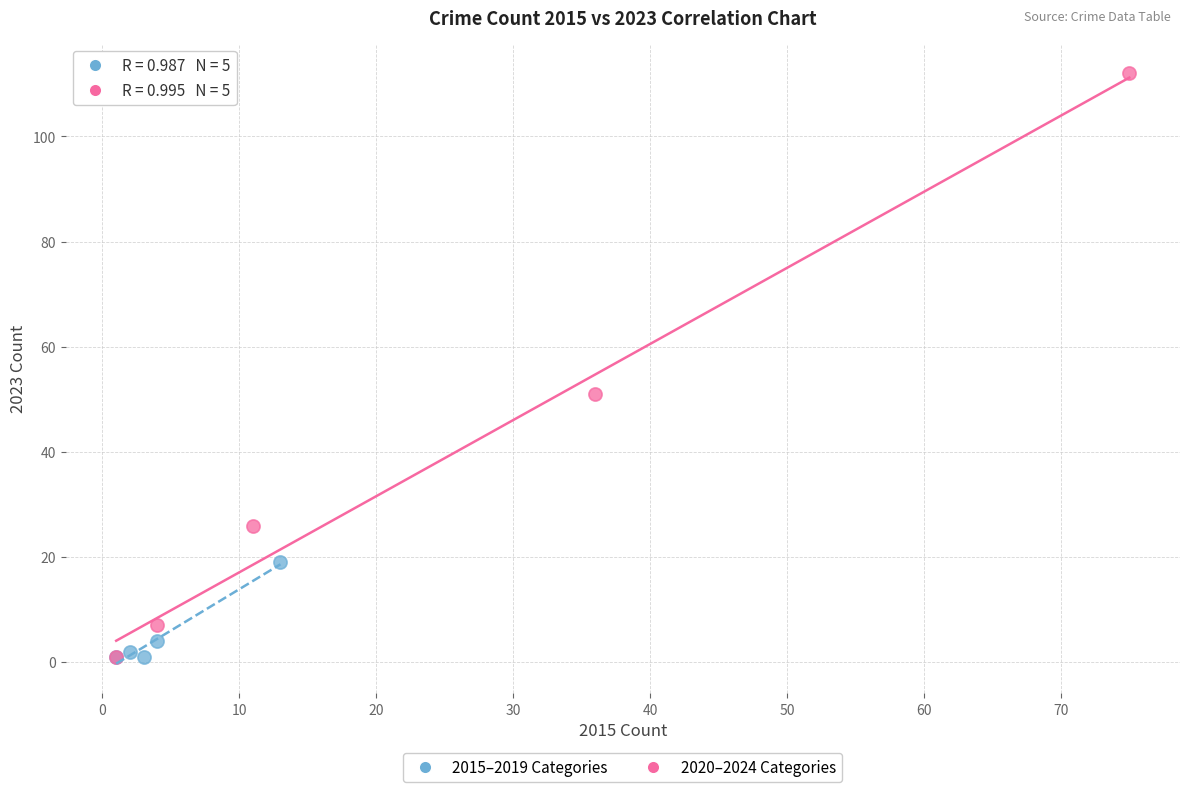

What are all the series names shown in the legend?

2015–2019 Categories, 2020–2024 Categories